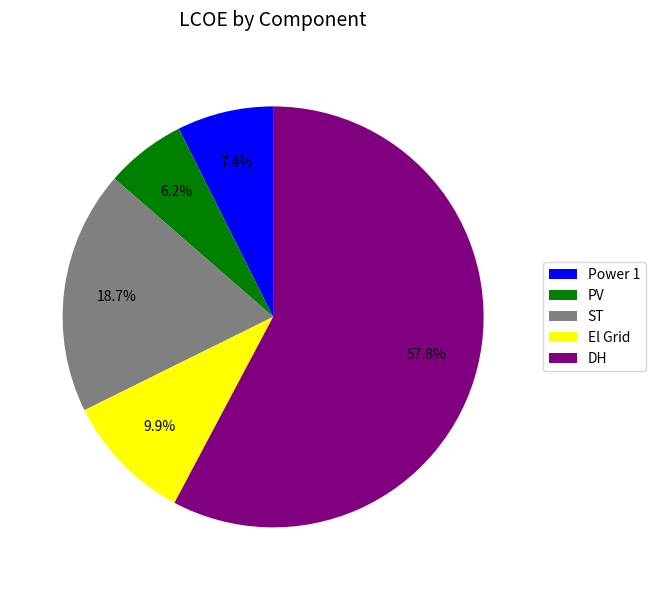

Between PV and El Grid, which is larger?

El Grid